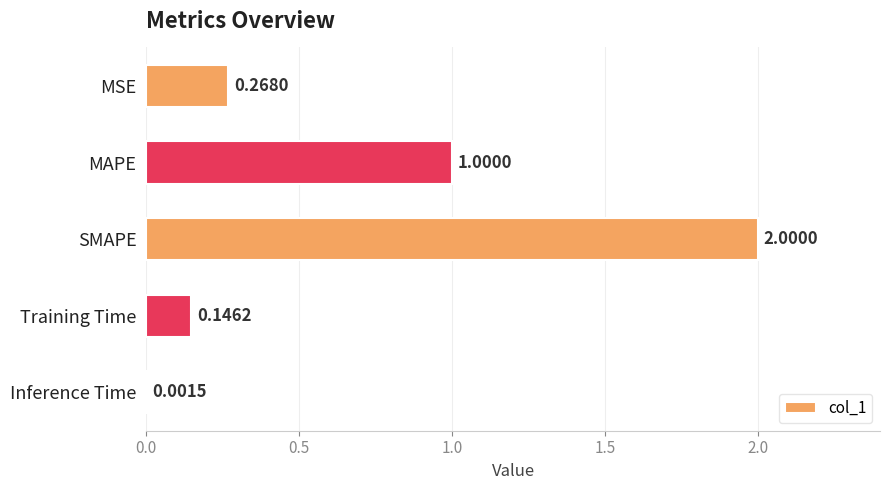

Where is the data nearest to the value 1?

MAPE